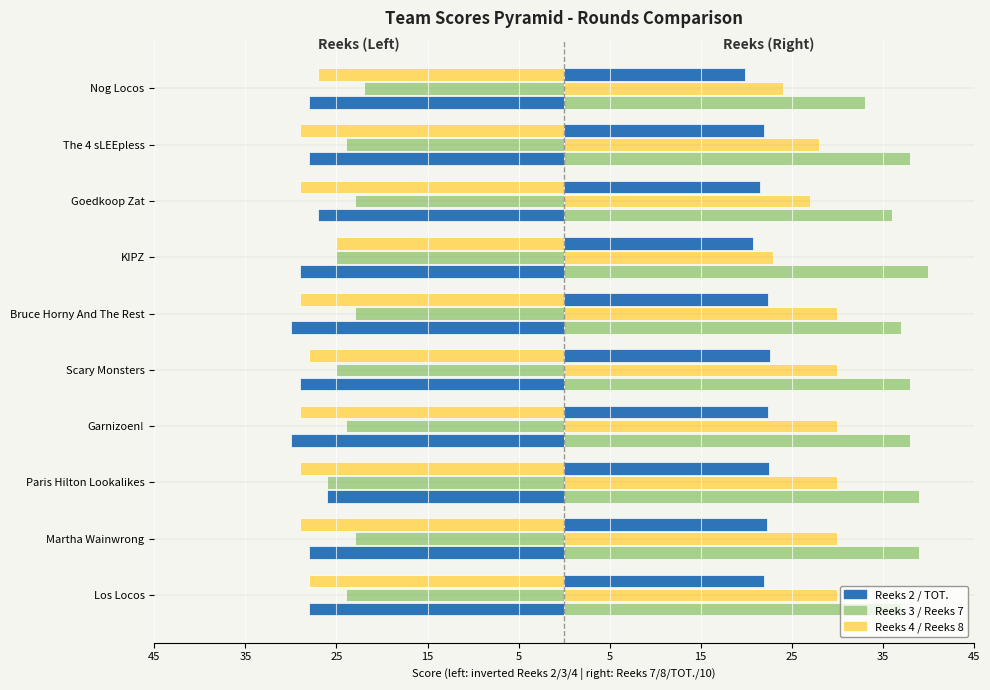

The Reeks 8 series shows 11.4 at Martha Wainwrong. True or false?

False